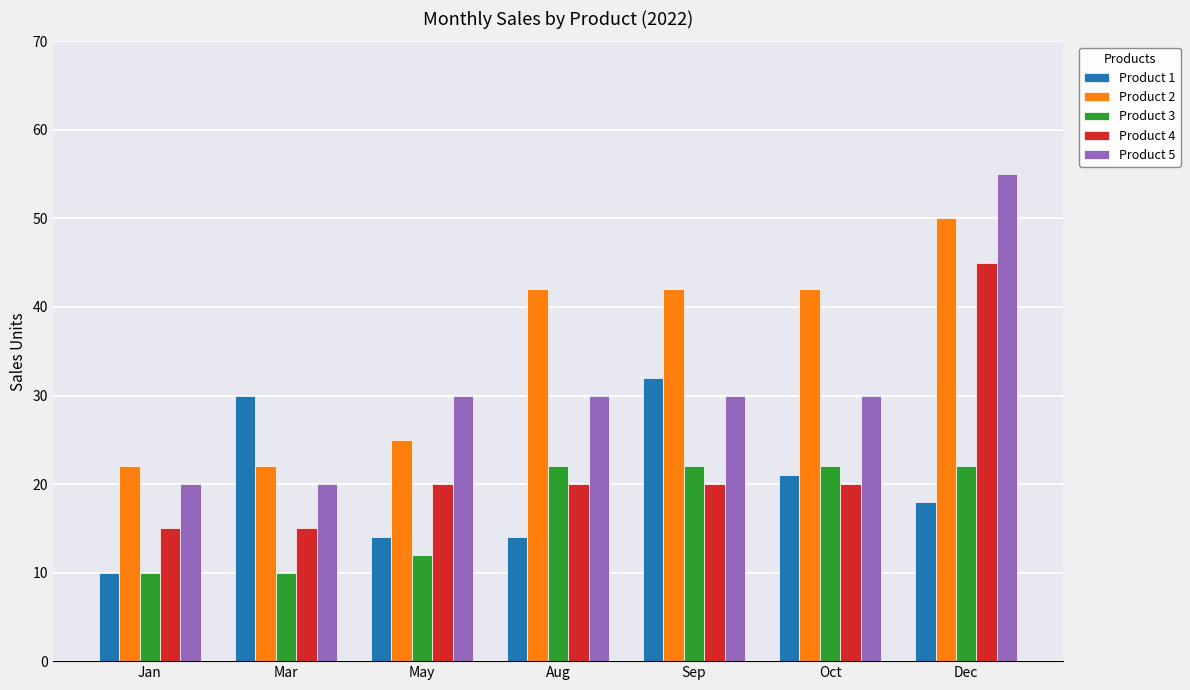

Read the Product 4 value at Dec.

45